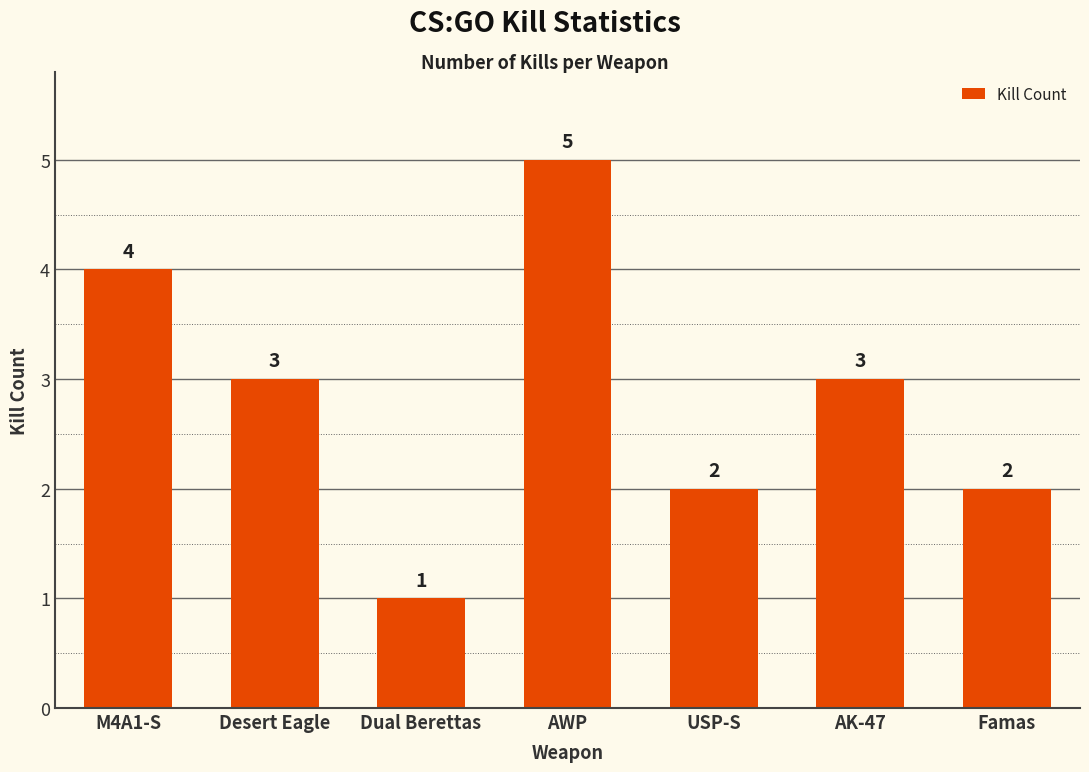

Does the chart contain stacked bars?

No